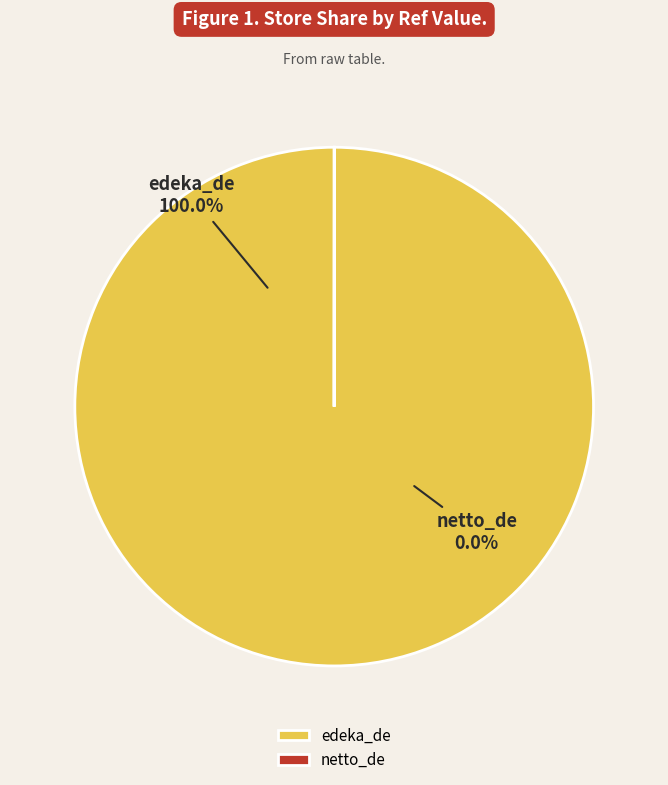

Which category accounts for the majority?

edeka_de